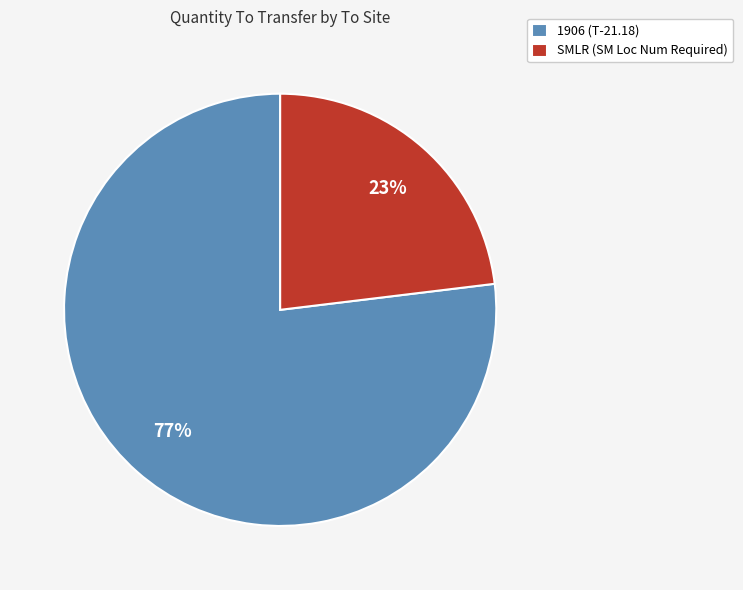

How many slices are in this pie chart?

2